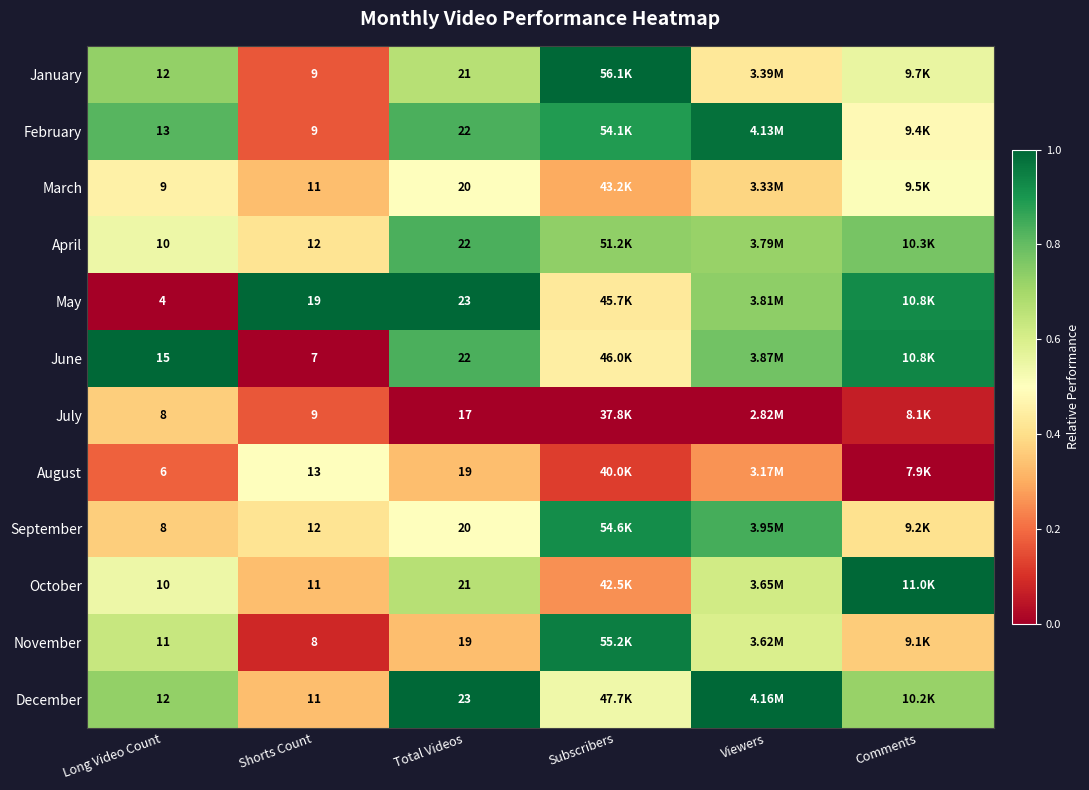

What is the total value across all series at Long Video Count?

118.0